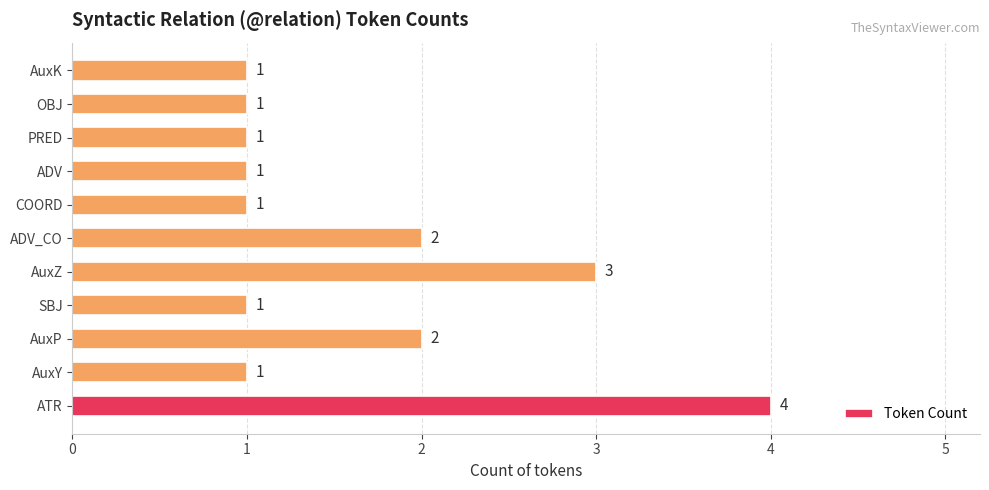

What is the approximate value at AuxZ?

3